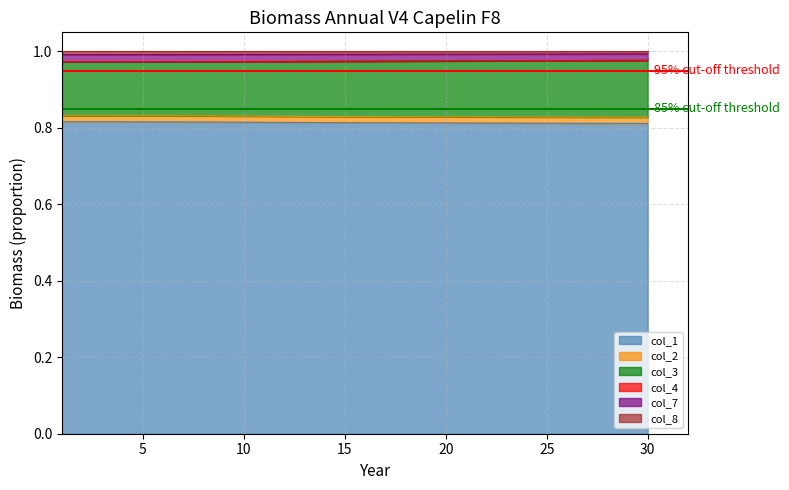

In col_1, how many points are higher than both neighbors (excluding endpoints)?

1